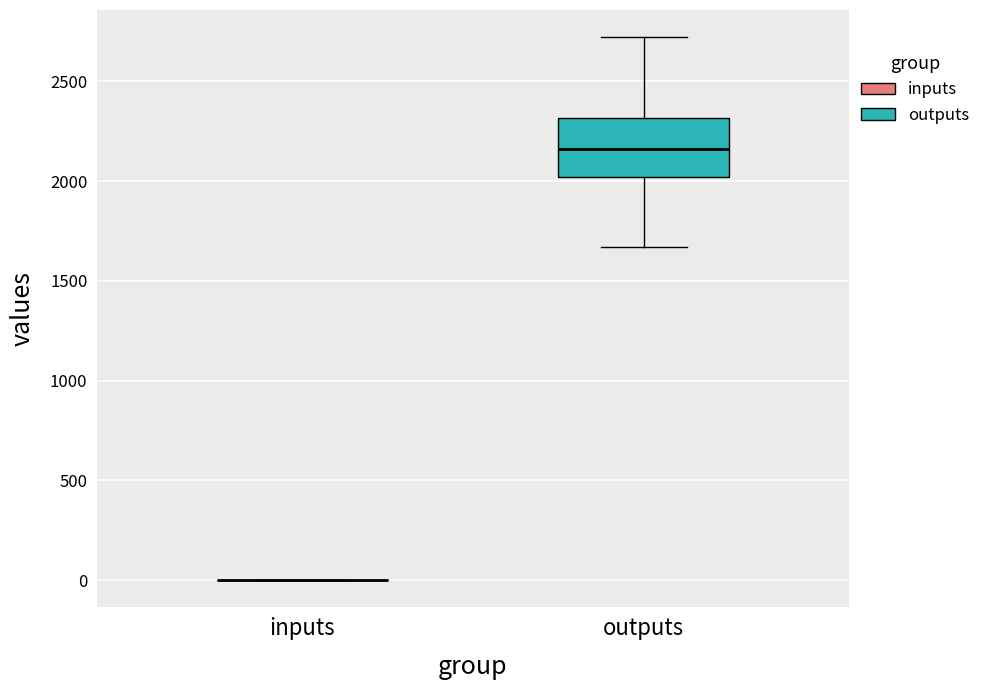

Reading left to right, transcribe this box plot: for each box, give where its median line is, the range the box spans, and where its two whiskers end, as read against the y-axis. The values are not printed on the chart, so give them approximately, as read against the axis.

inputs: box collapsed to a line at 0, whiskers 0 to 0
outputs: median 2150, box 2000 to 2300, whiskers 1650 to 2700